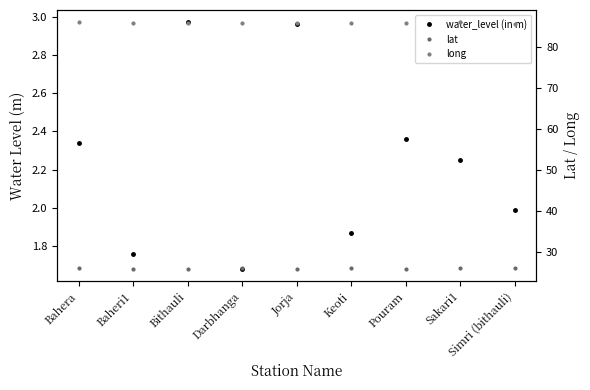

Which label corresponds to the largest value in the chart?

Bahera